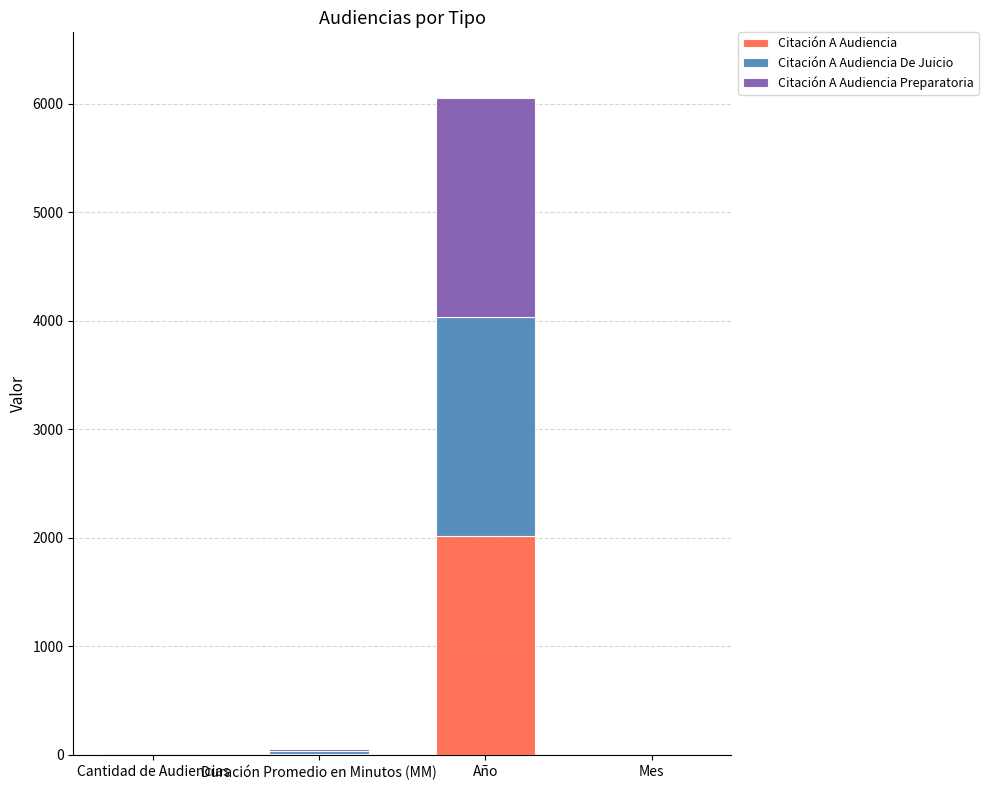

At which category is the sum across all series the highest?

Año